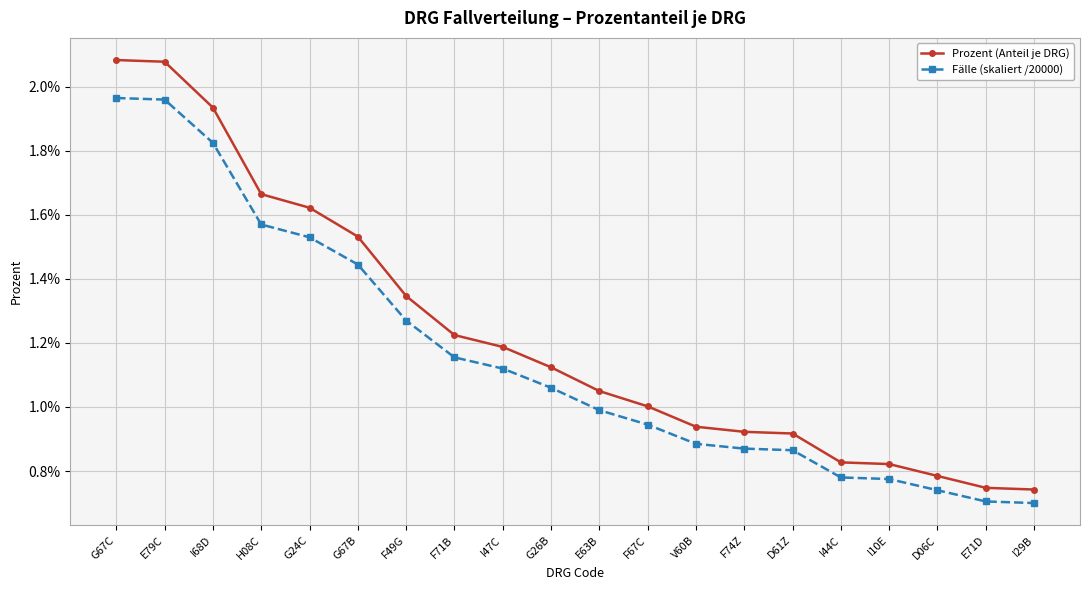

What are all the series names shown in the legend?

Prozent (Anteil je DRG), Fälle (skaliert /20000)